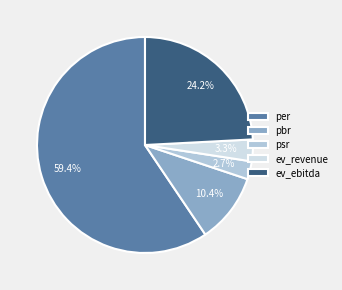

The pbr slice represents 16% of the pie. True or false?

False